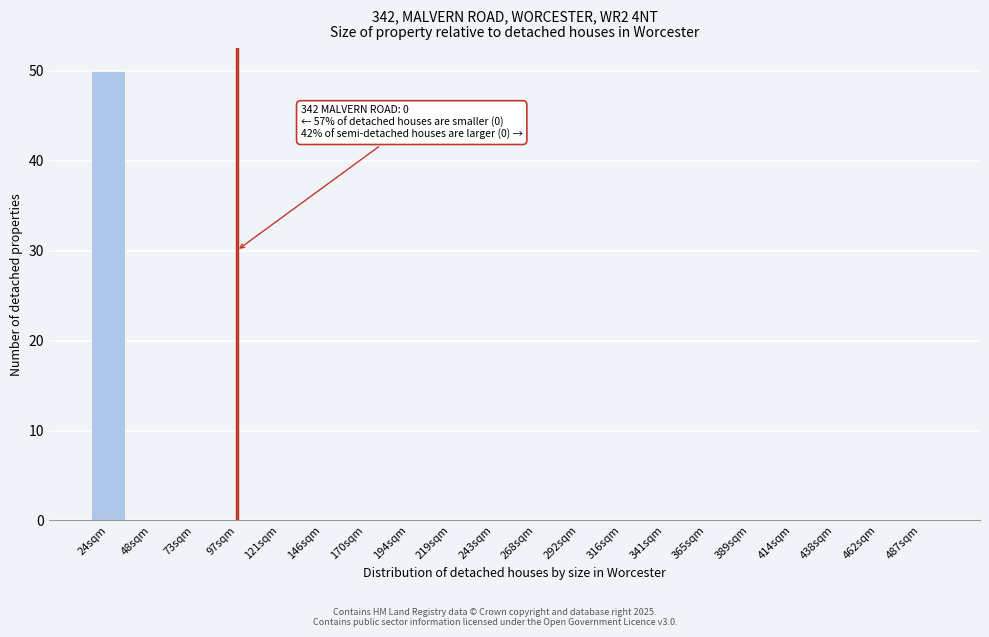

Reading right to left, list all the values displayed in this chart.

487sqm=0	462sqm=0	438sqm=0	414sqm=0	389sqm=0	365sqm=0	341sqm=0	316sqm=0	292sqm=0	268sqm=0	243sqm=0	219sqm=0	194sqm=0	170sqm=0	146sqm=0	121sqm=0	97sqm=0	73sqm=0	48sqm=0	24sqm=50